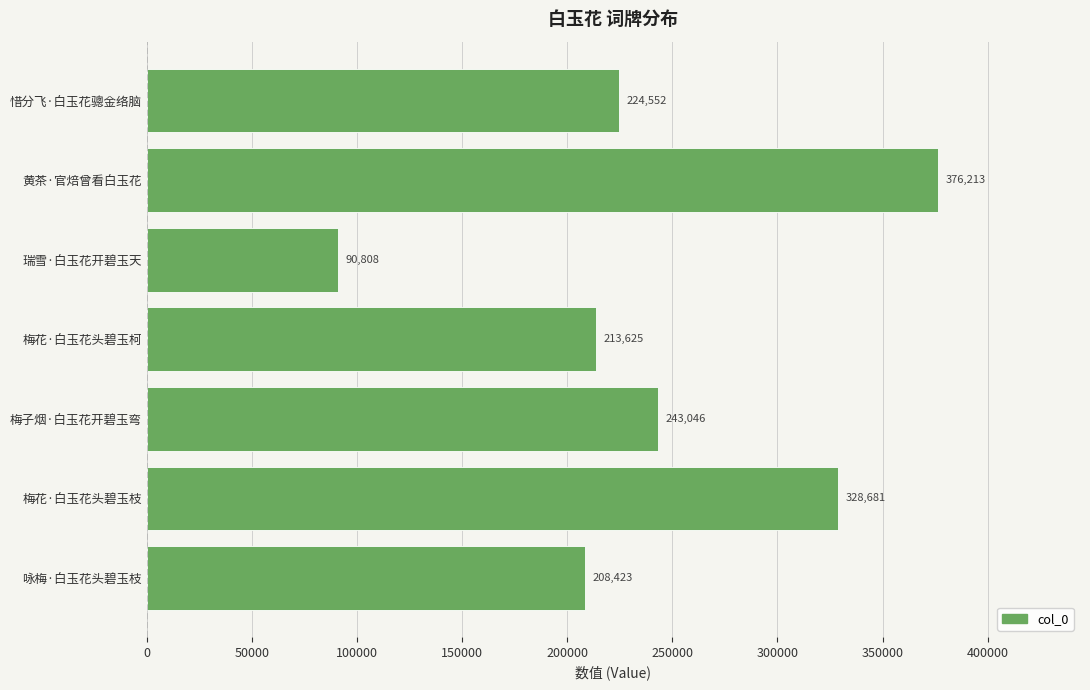

Count the number of data series in this chart.

1